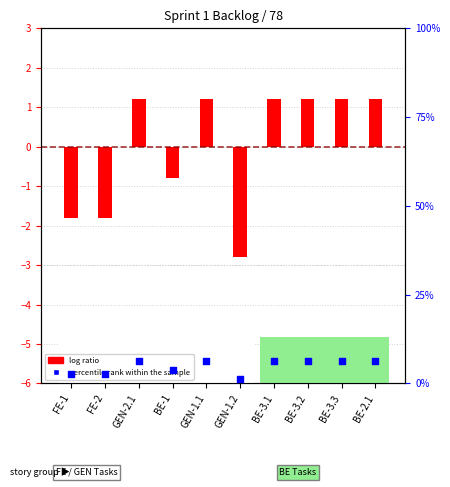

Which series reaches the maximum Y coordinate?

percentile rank within the sample